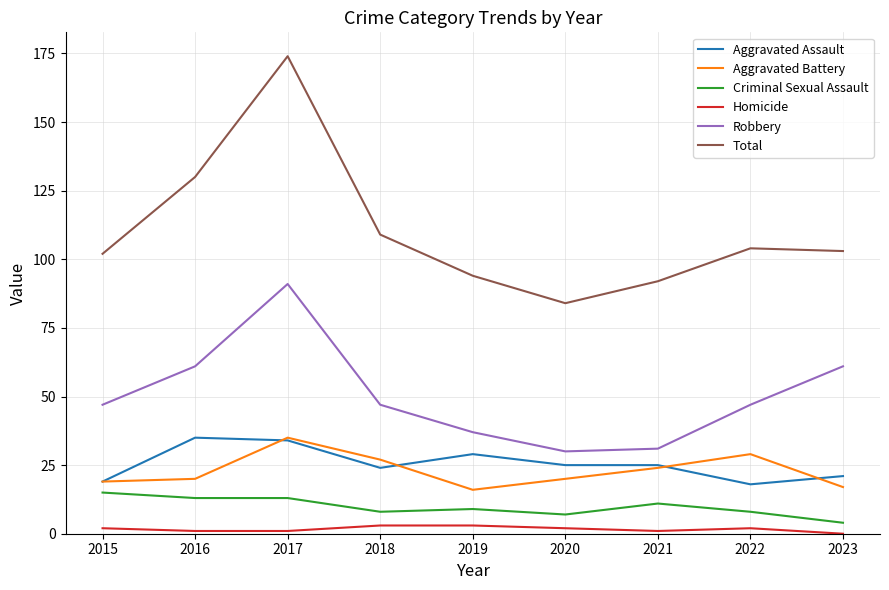

Which series has the widest spread of values?

Total